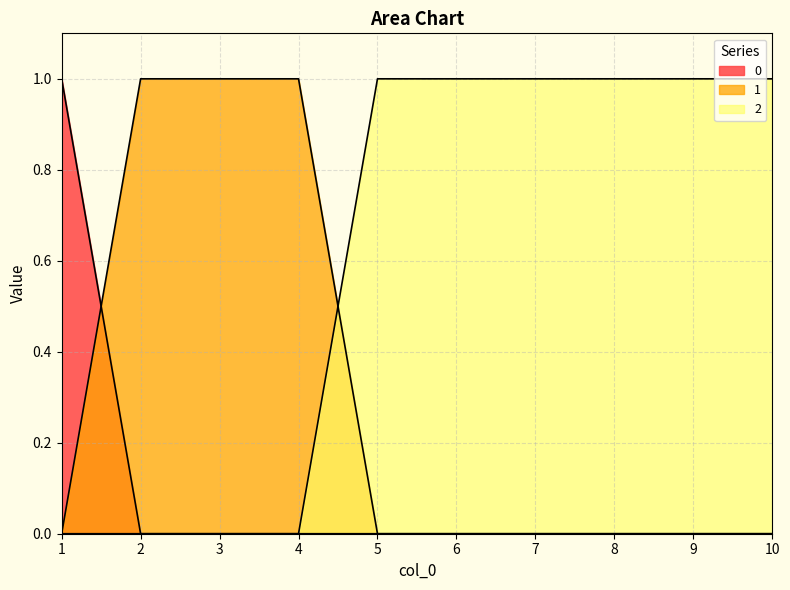

Reading left to right, what are all the values shown in this chart?

0: 1	0	0	0	0	0	0	0	0	0
1: 0	1	1	1	0	0	0	0	0	0
2: 0	0	0	0	1	1	1	1	1	1